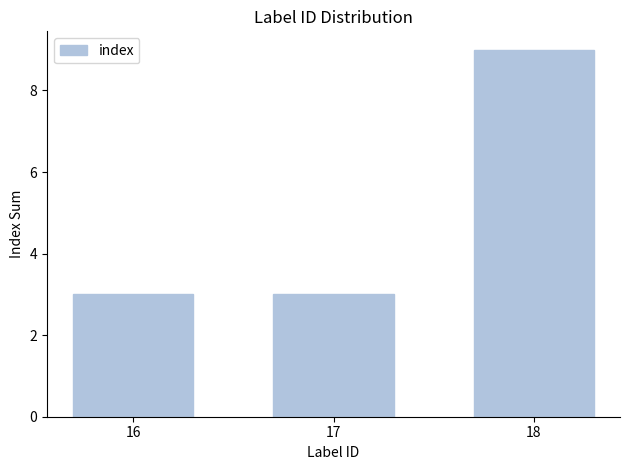

Which has a higher value, 18 or 16?

18